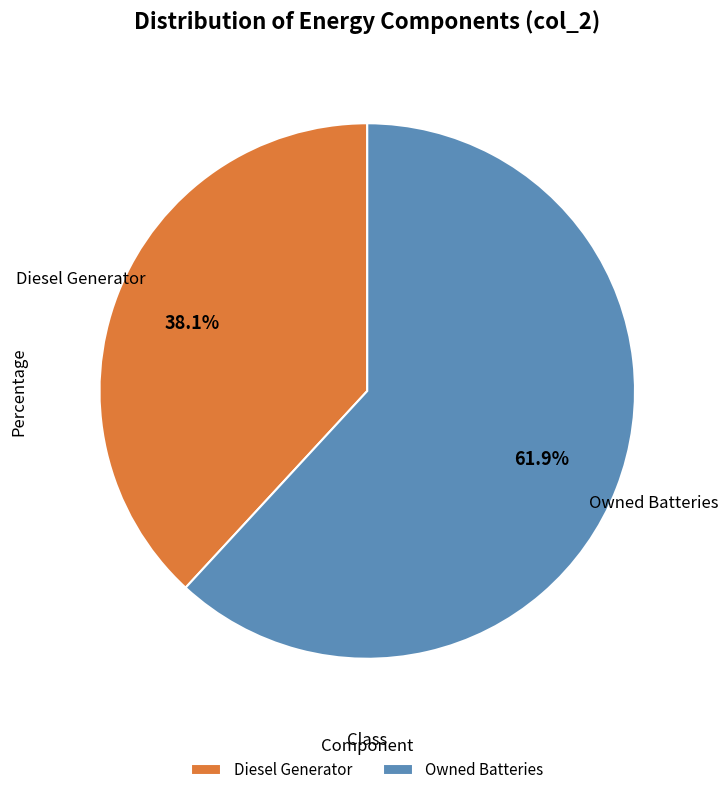

Count the number of slices in the pie.

2